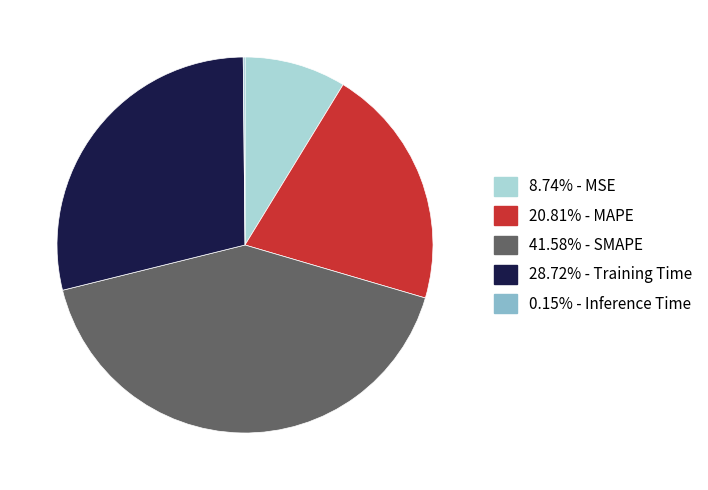

Is there any slice that represents more than half of the pie?

No